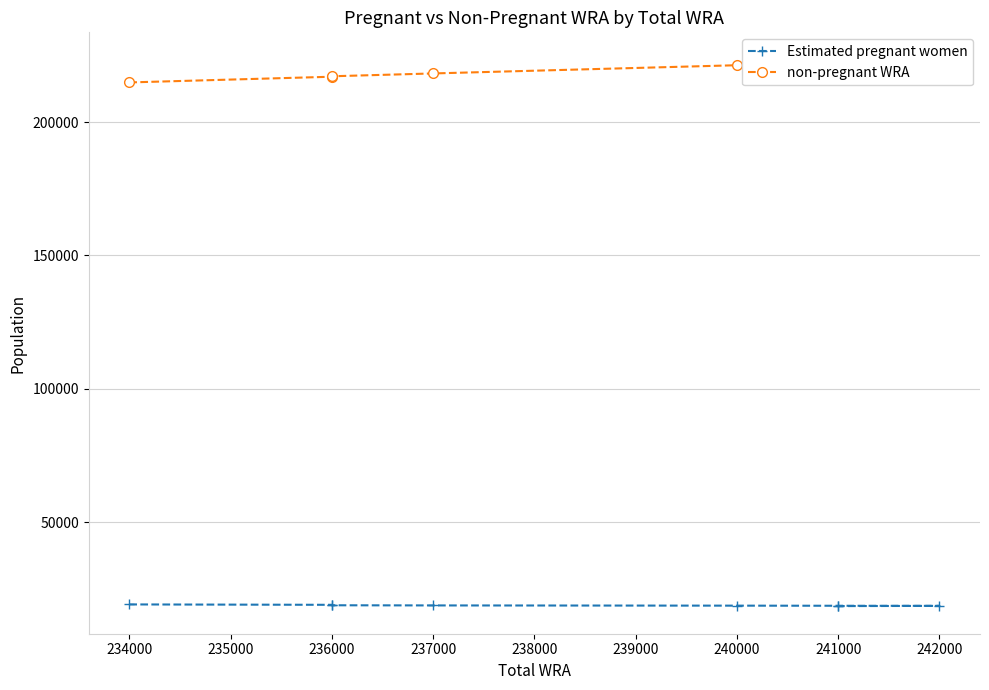

What is the maximum value shown in the chart?

223460.0